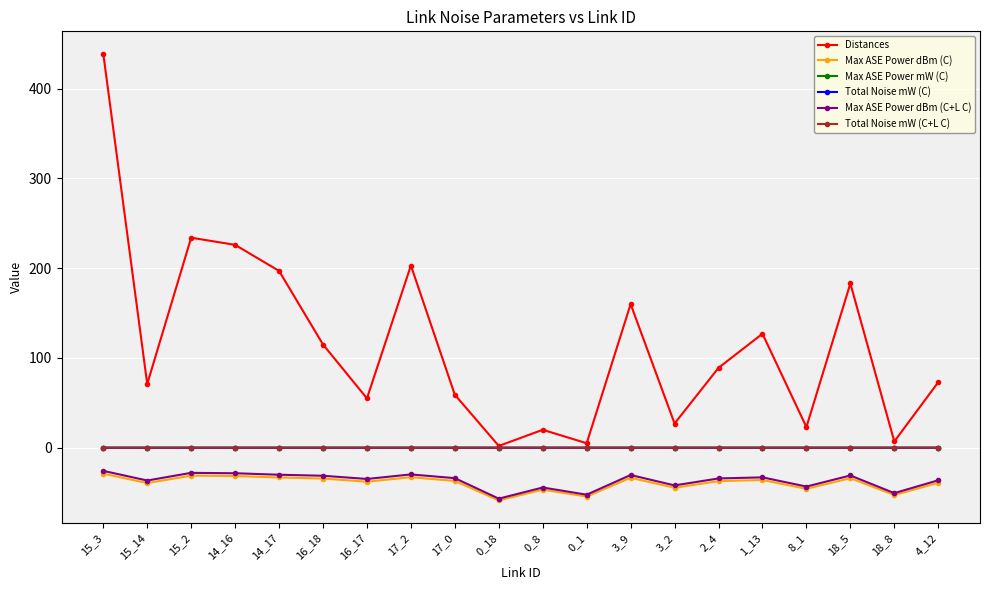

Read the Max ASE Power dBm (C) value at 3_2.

-44.6